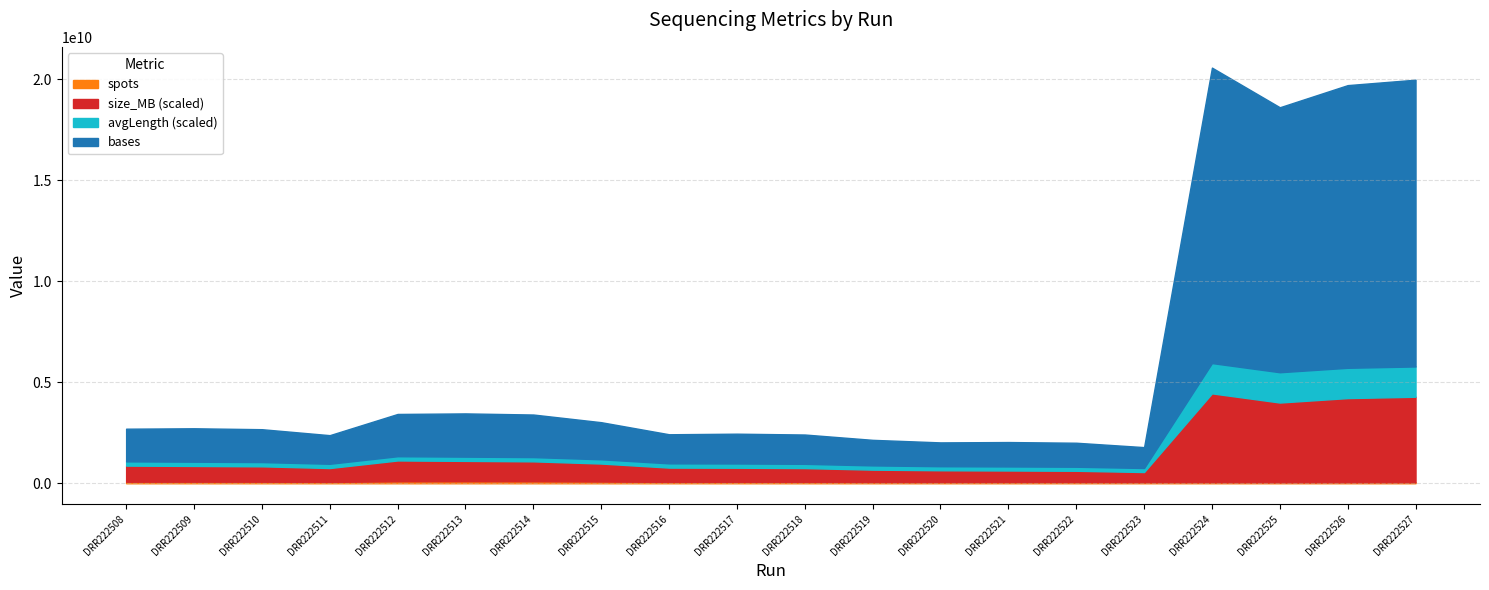

At which label is size_MB closest to 2456?

DRR222512